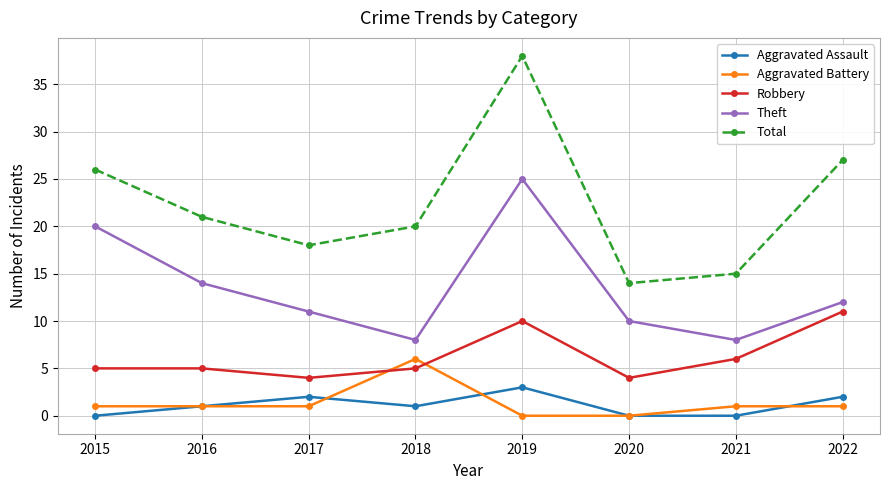

Is it true that Aggravated Battery equals 6 at 2018?

True